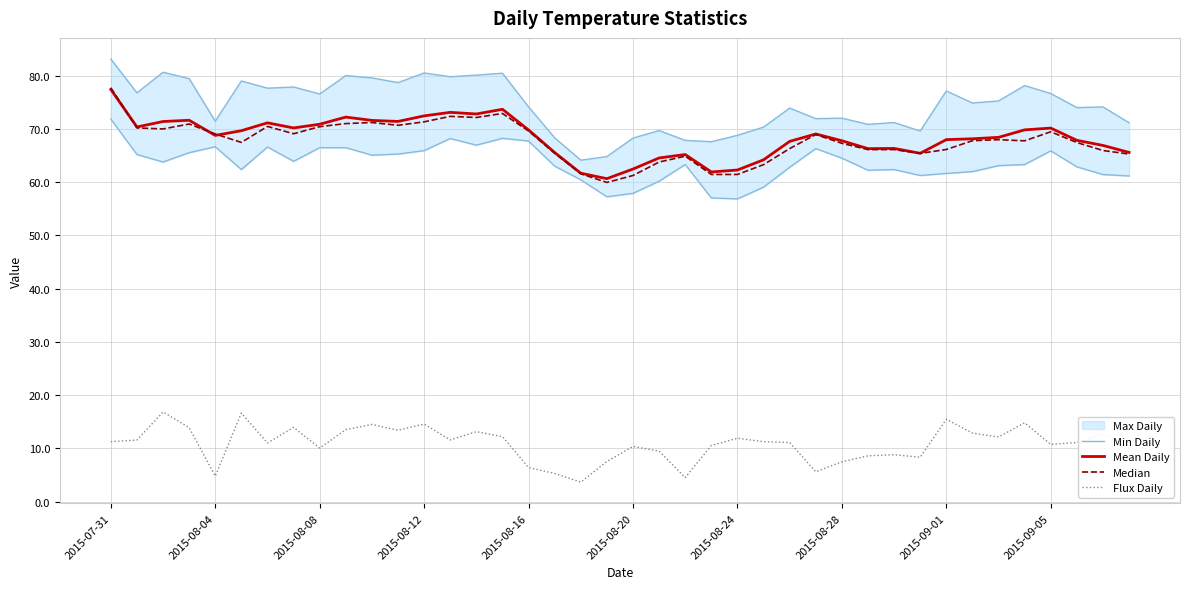

True or false: Flux Daily has a value of 14.6 at 2015-08-12.

True